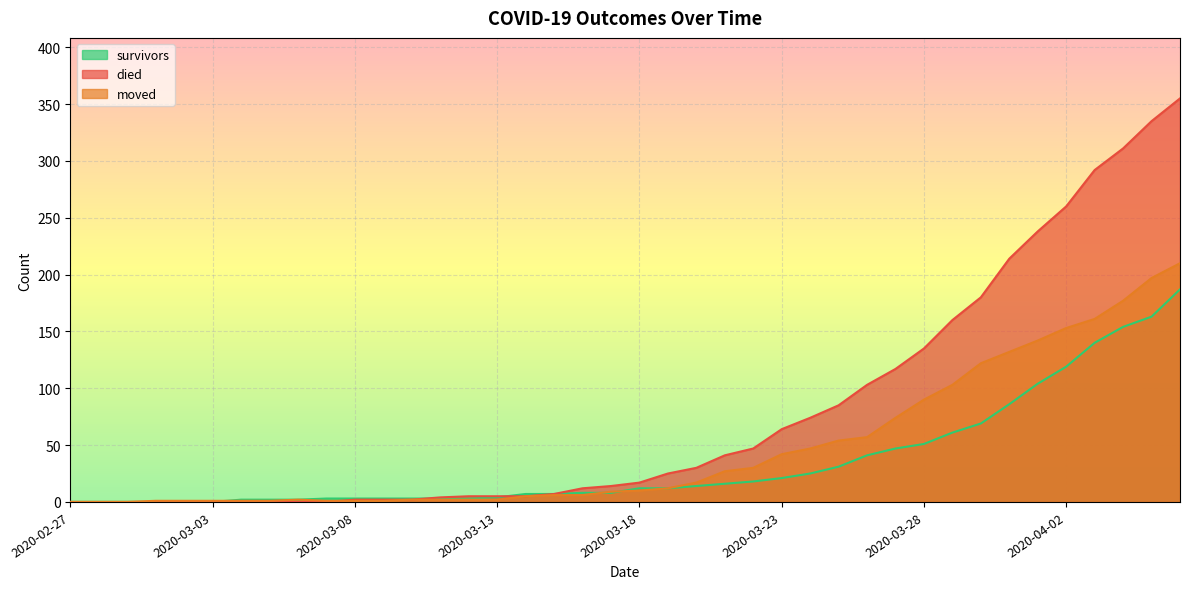

Which has a higher value, 2020-03-14 or 2020-03-04?

2020-03-14